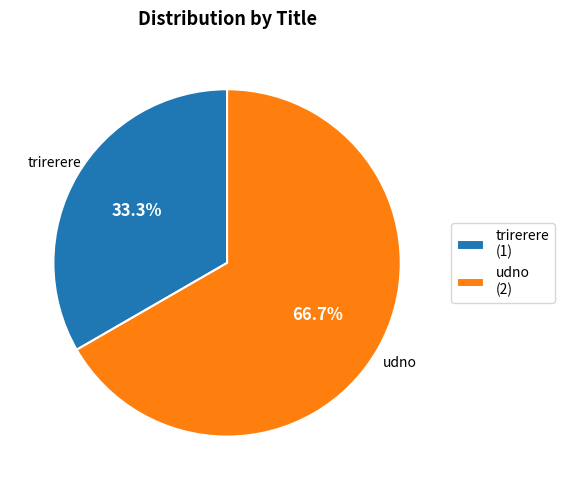

What is the smallest slice in the pie chart?

trirerere